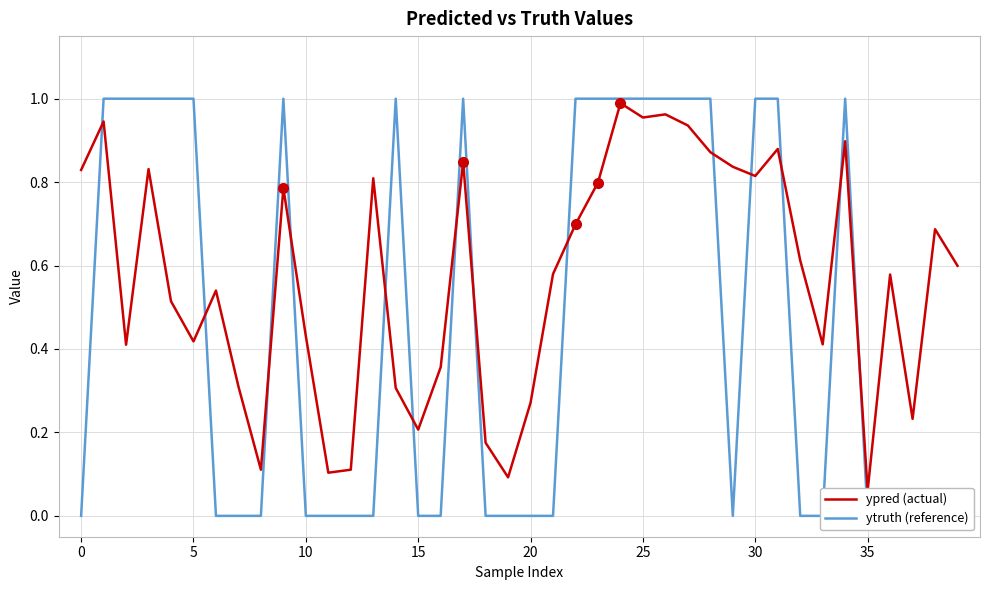

At how many categories does at least one series exceed 0?

40